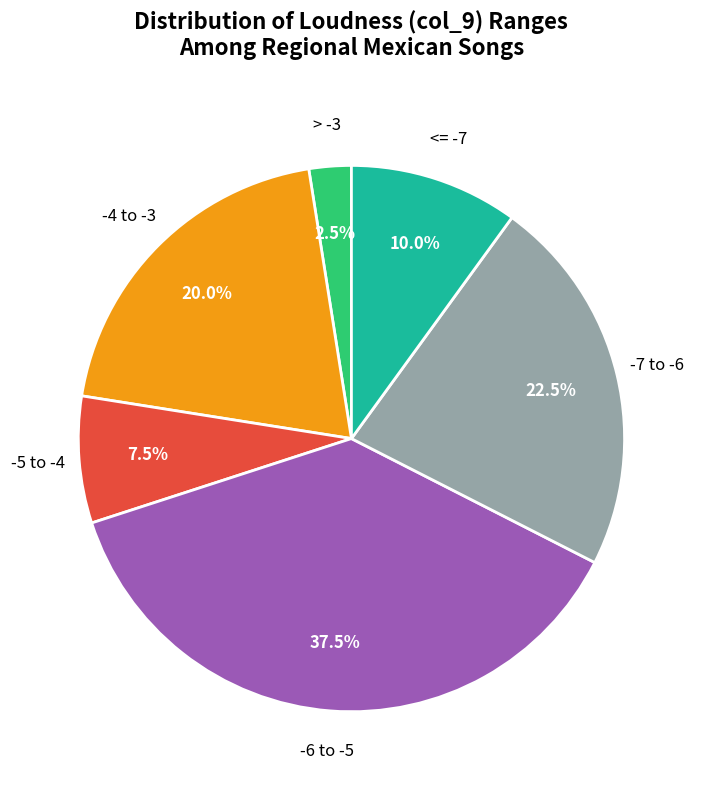

Is there any slice that represents more than half of the pie?

No